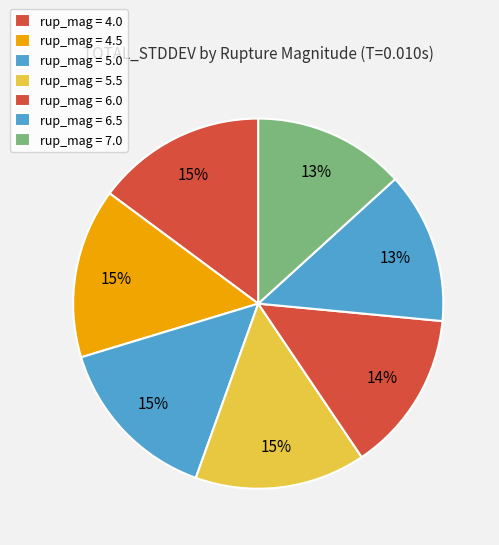

What is the largest slice in the pie chart?

5.5